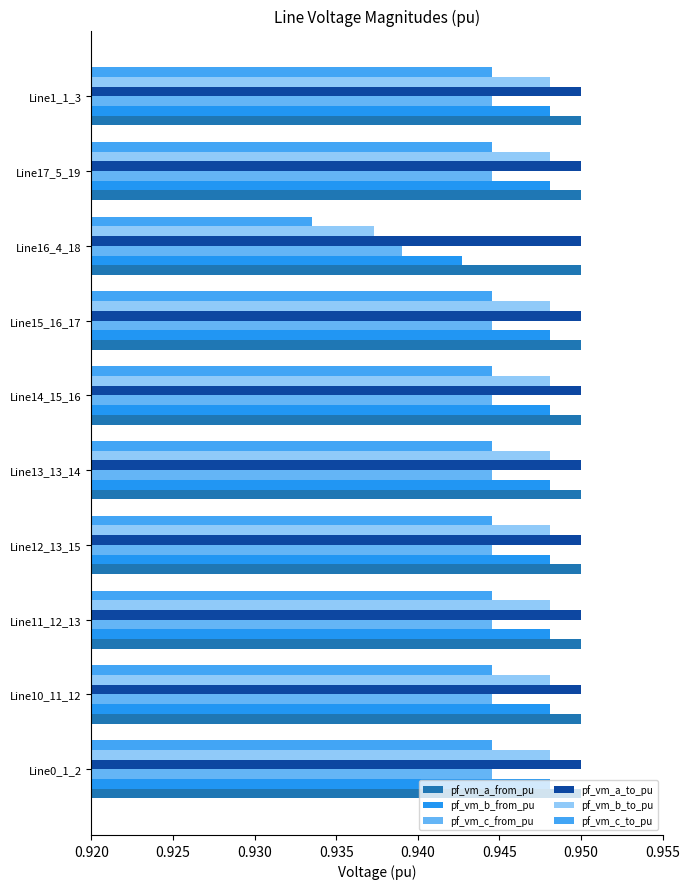

Which category has the lowest value across all series?

Line16_4_18